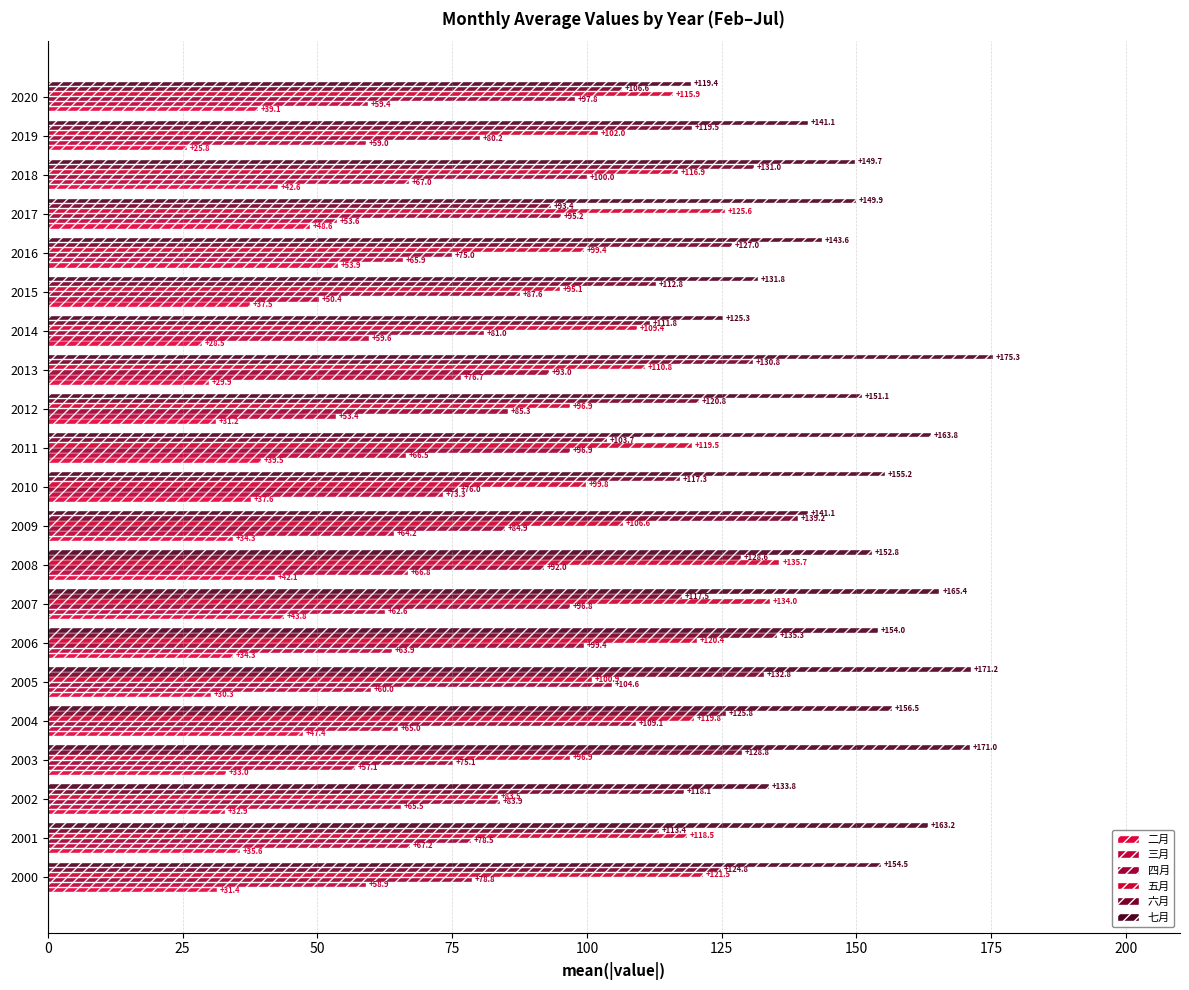

What are all the series names shown in the legend?

二月, 三月, 四月, 五月, 六月, 七月